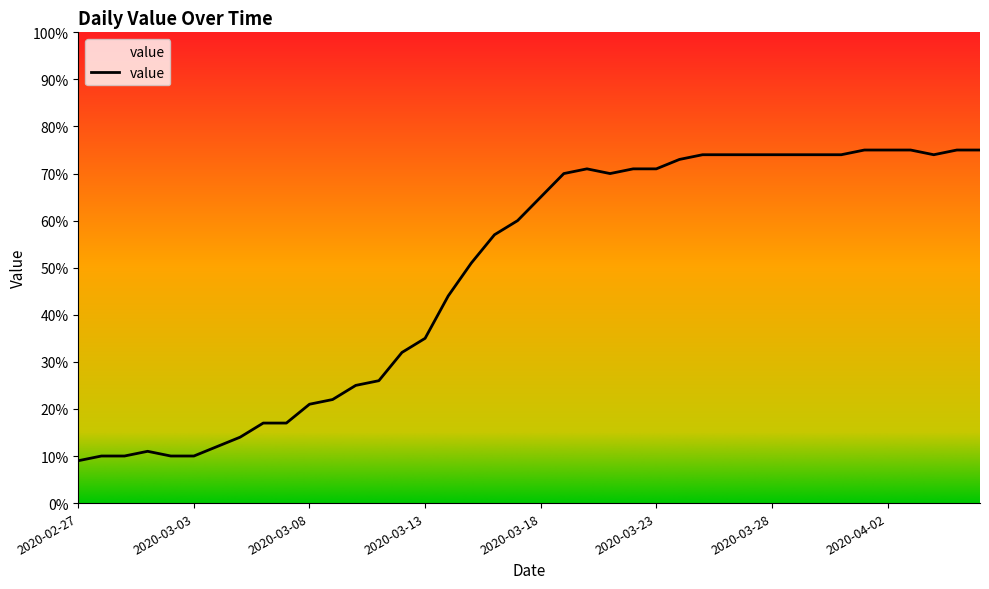

What is the smallest value displayed?

9